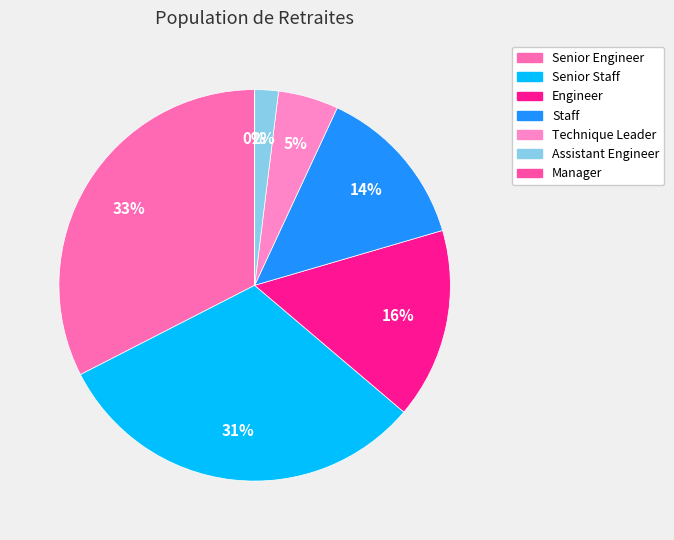

To the nearest percent, what is the difference between the Senior Staff and Assistant Engineer slice percentages?

29%